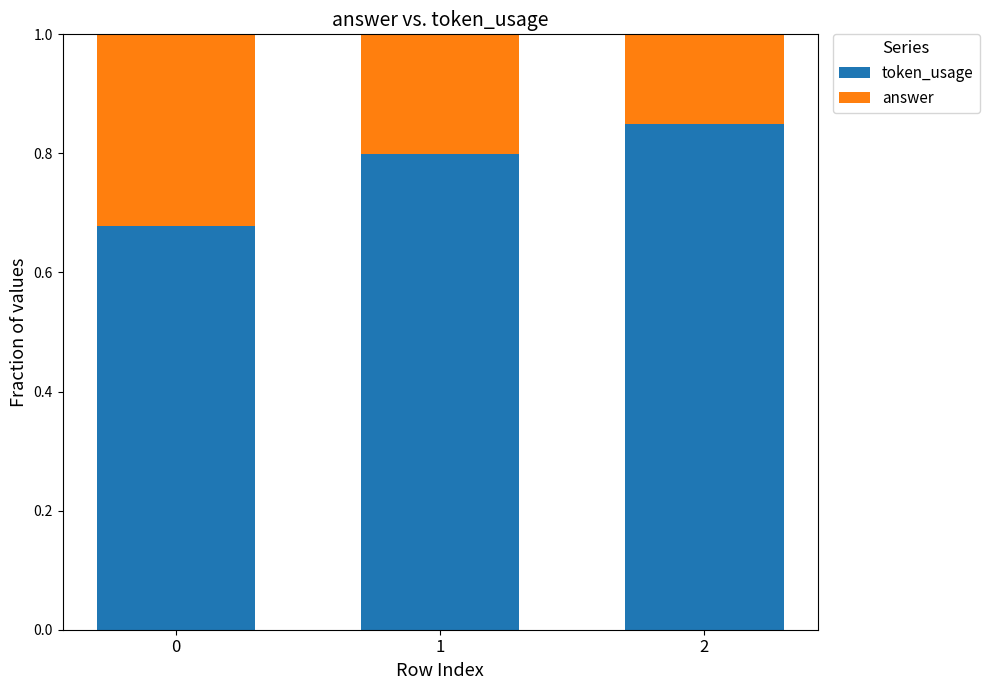

Count the number of data series in this chart.

2